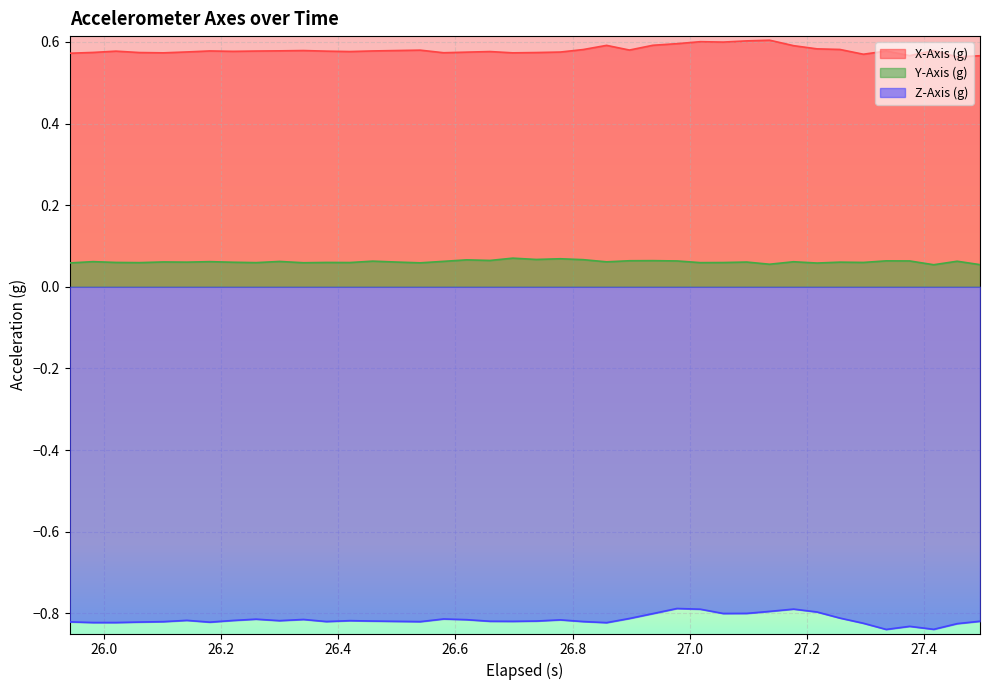

What is the difference between the maximum and second lowest values in the Z-Axis (g) series?

0.1